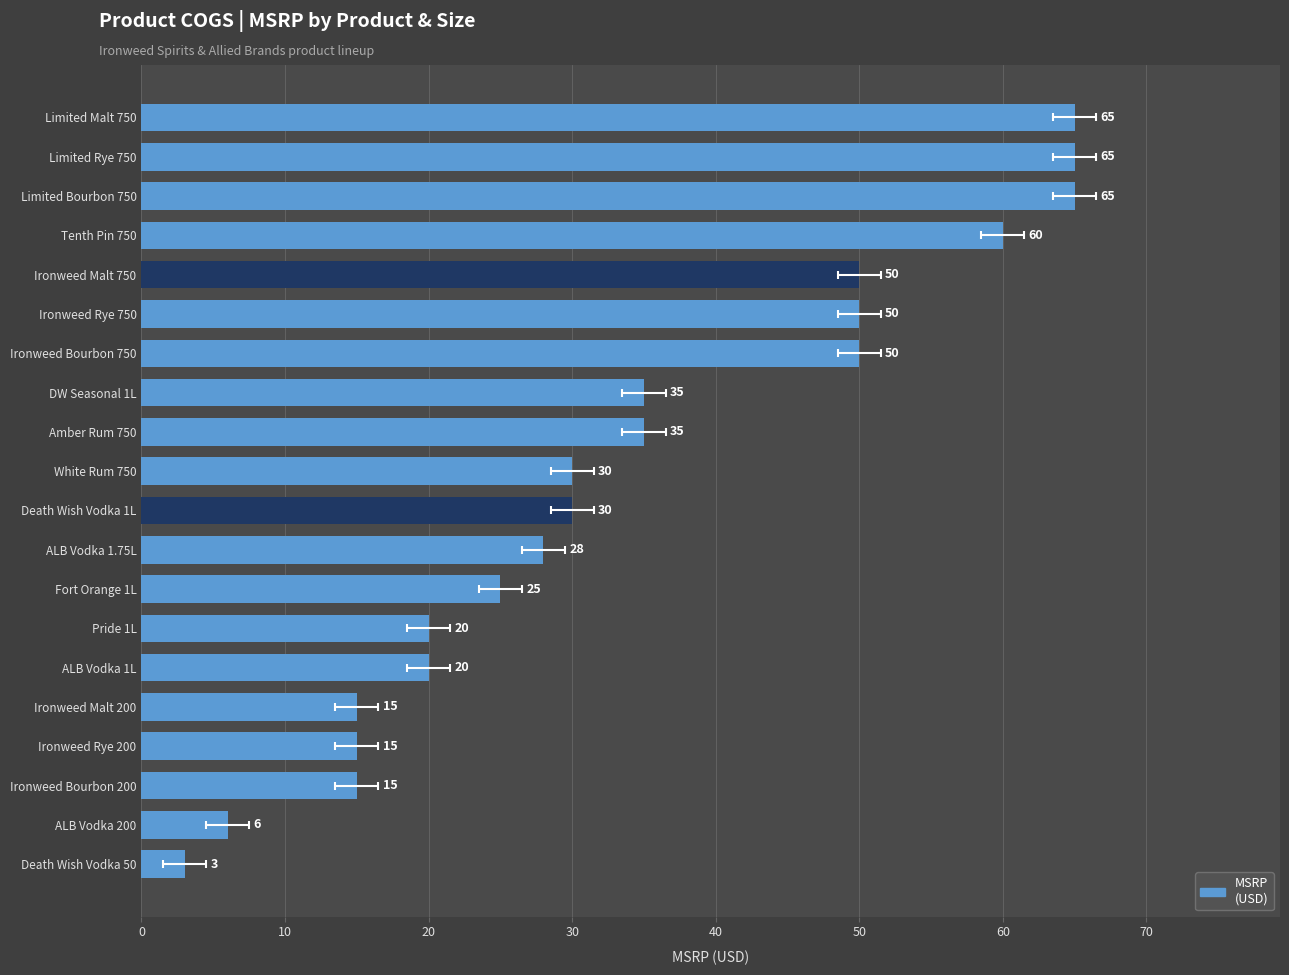

Between Tenth Pin 750 and Death Wish Vodka 50, which is larger?

Tenth Pin 750